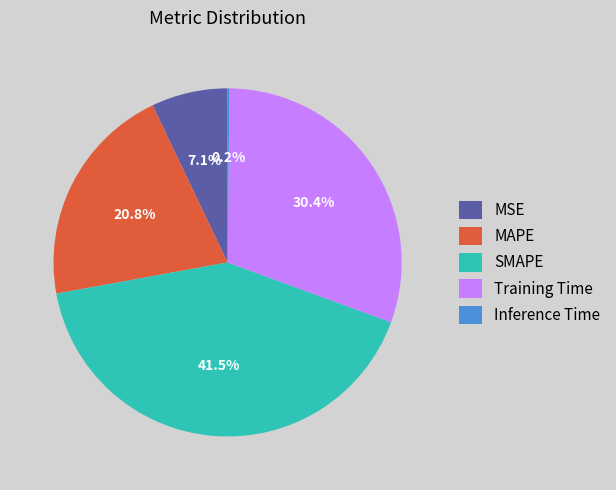

To the nearest percent, what portion does MSE represent?

7%